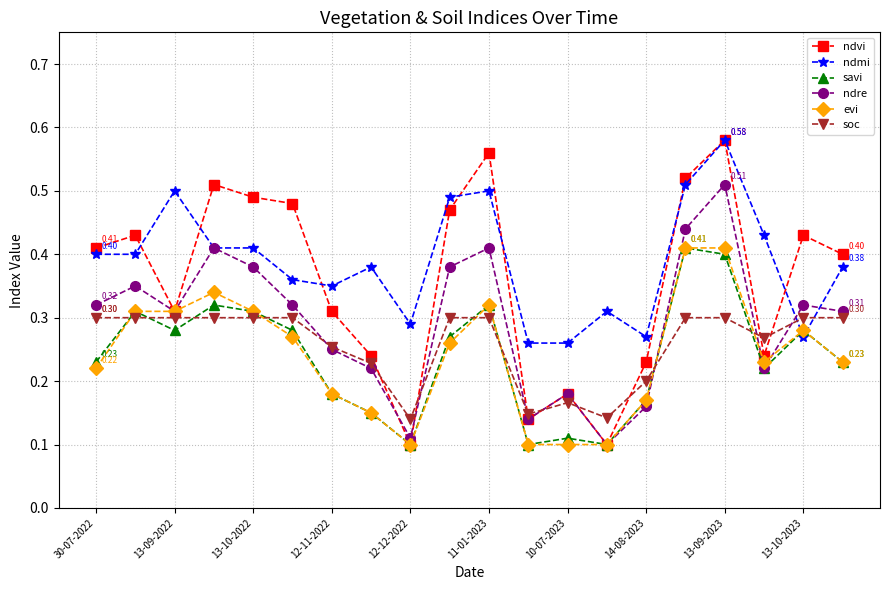

How many times do ndmi and savi cross each other?

2